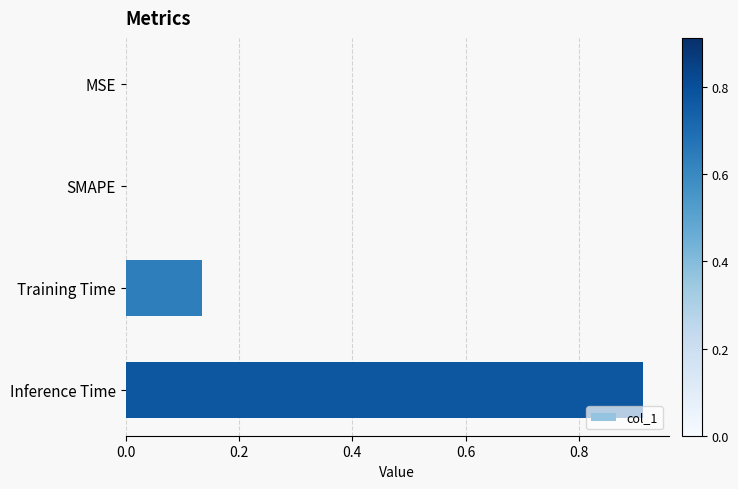

The value at SMAPE is 0.5. True or false?

False